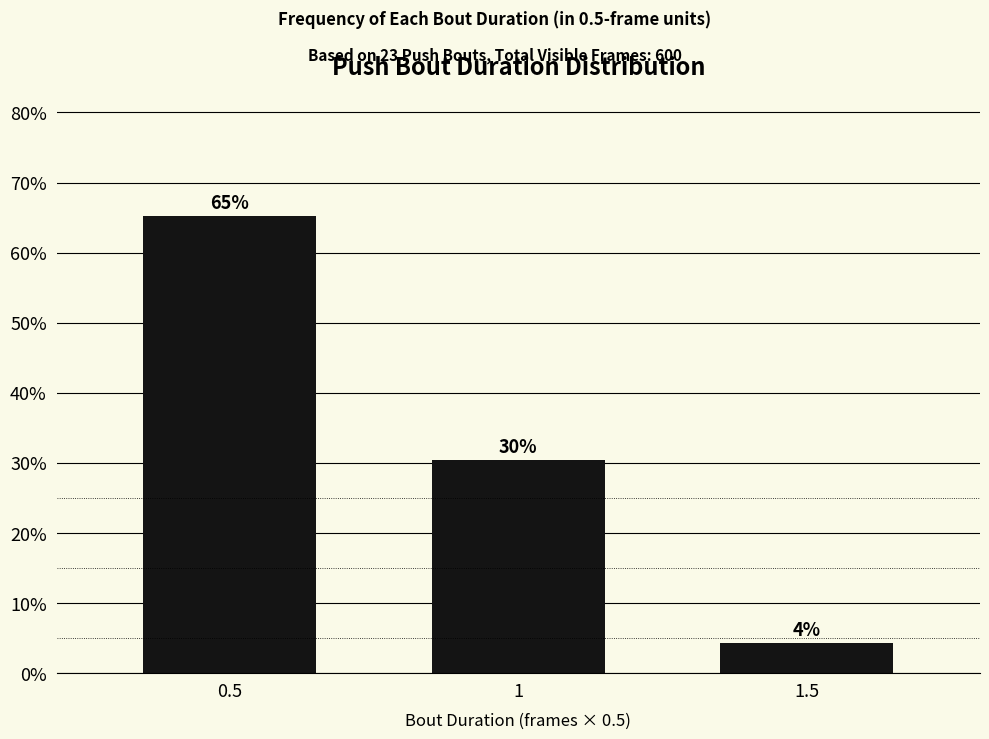

Are the bars horizontal?

No